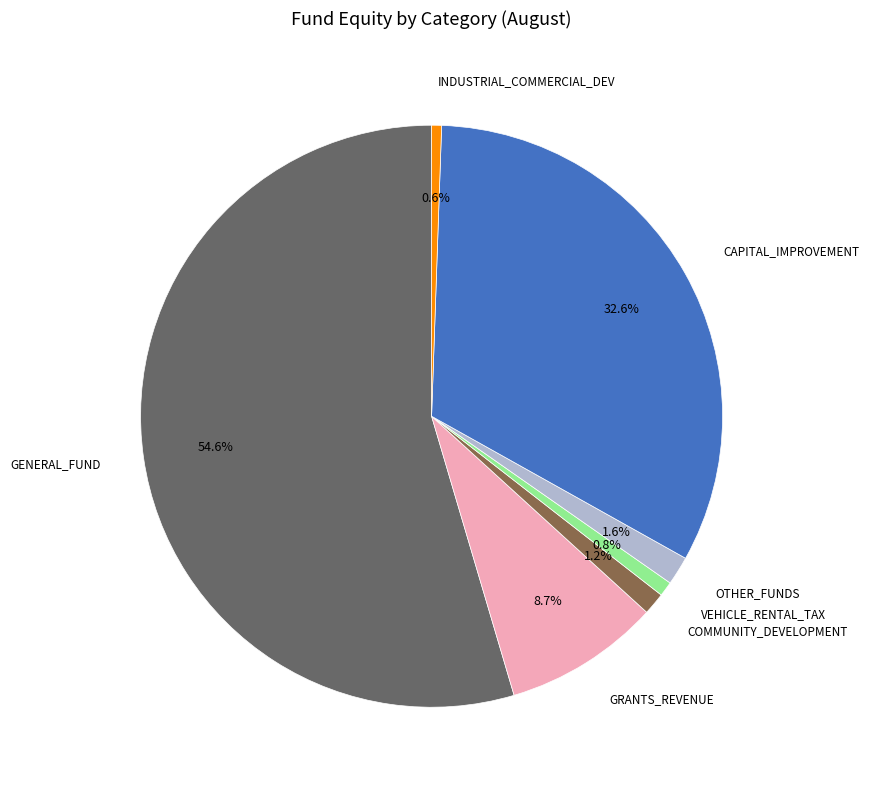

Is there a majority slice in this chart?

Yes